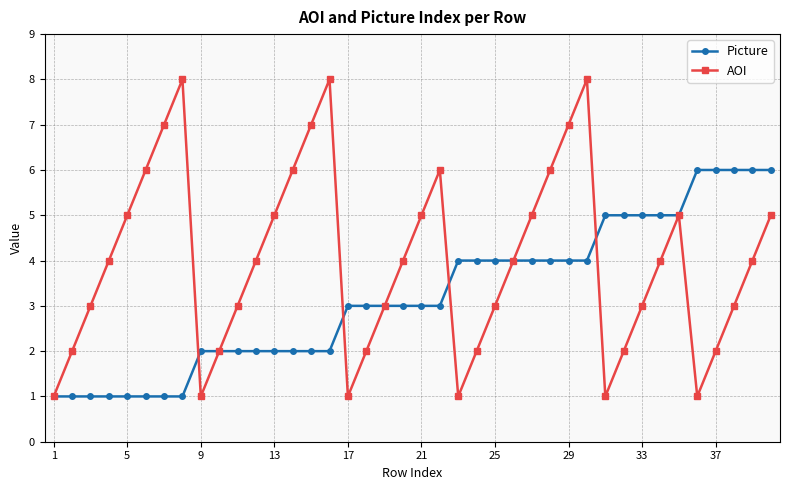

In AOI, how many points are higher than both neighbors (excluding endpoints)?

5